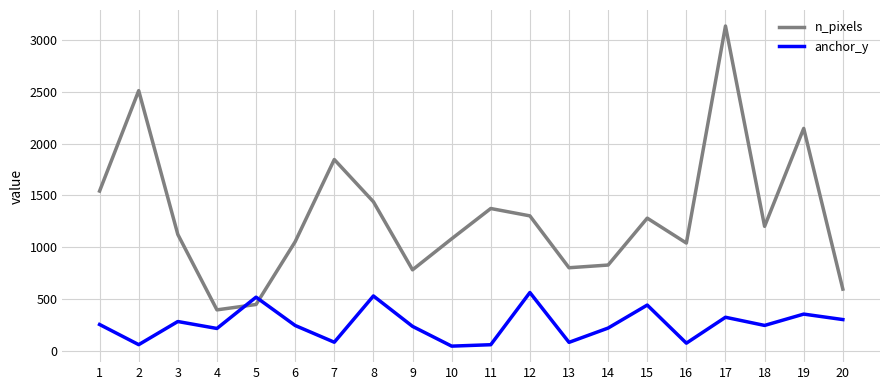

Which series has the largest range (max minus min)?

n_pixels